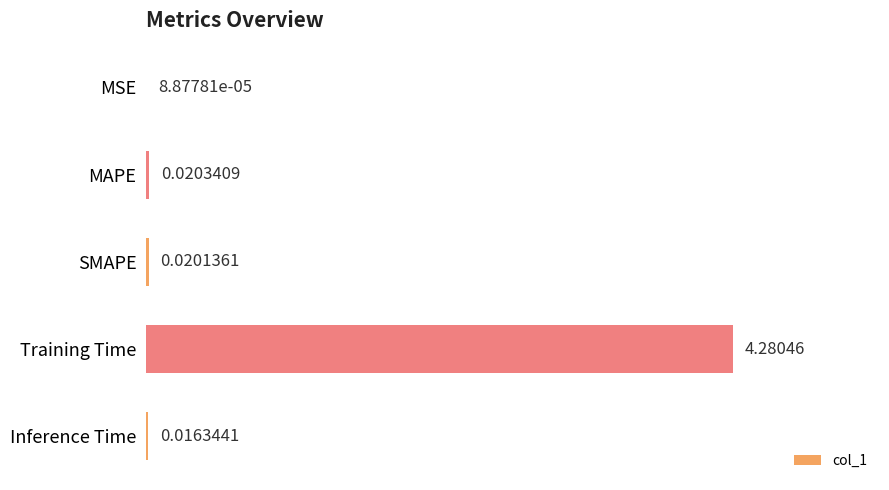

What is the sum of all values?

4.3